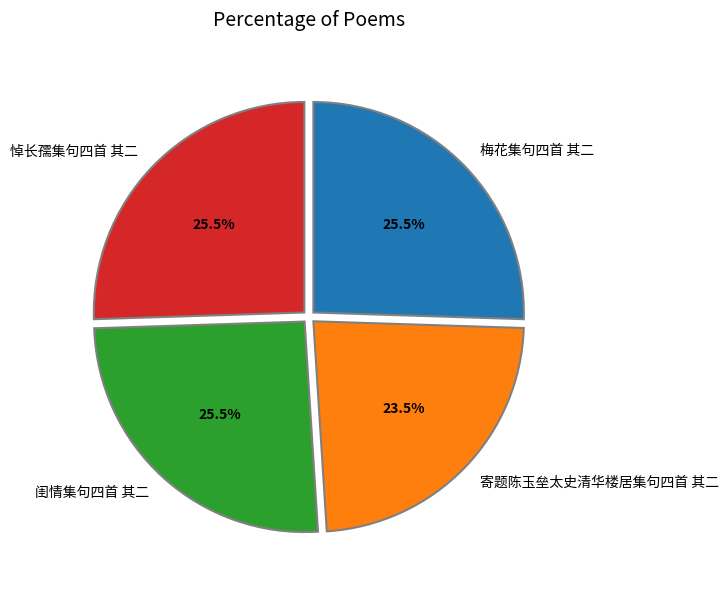

Is there any slice that represents more than half of the pie?

No